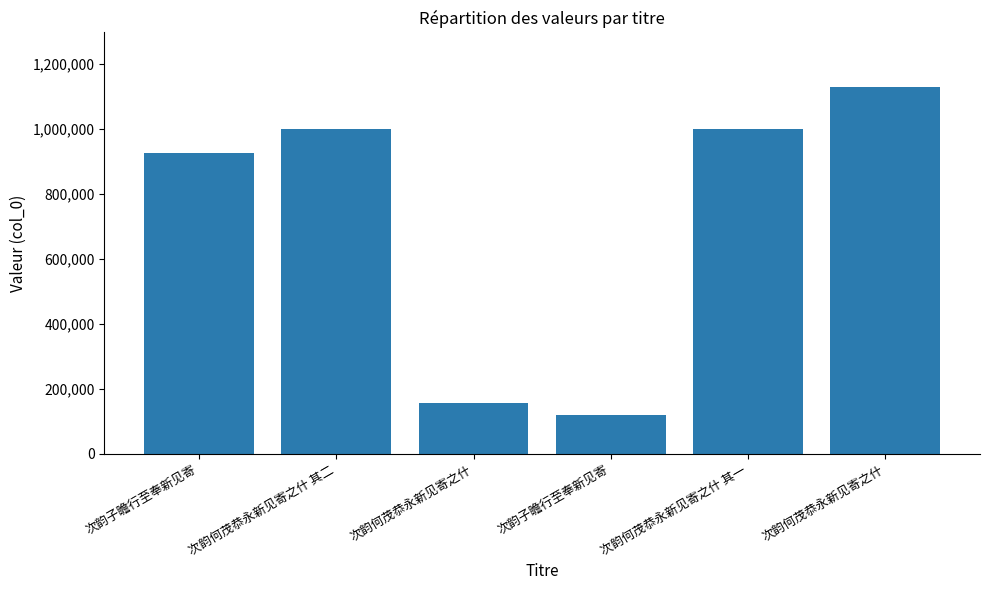

Reading right to left, transcribe all the data shown in this chart.

1127321	998969	118170	156043	999260	924482